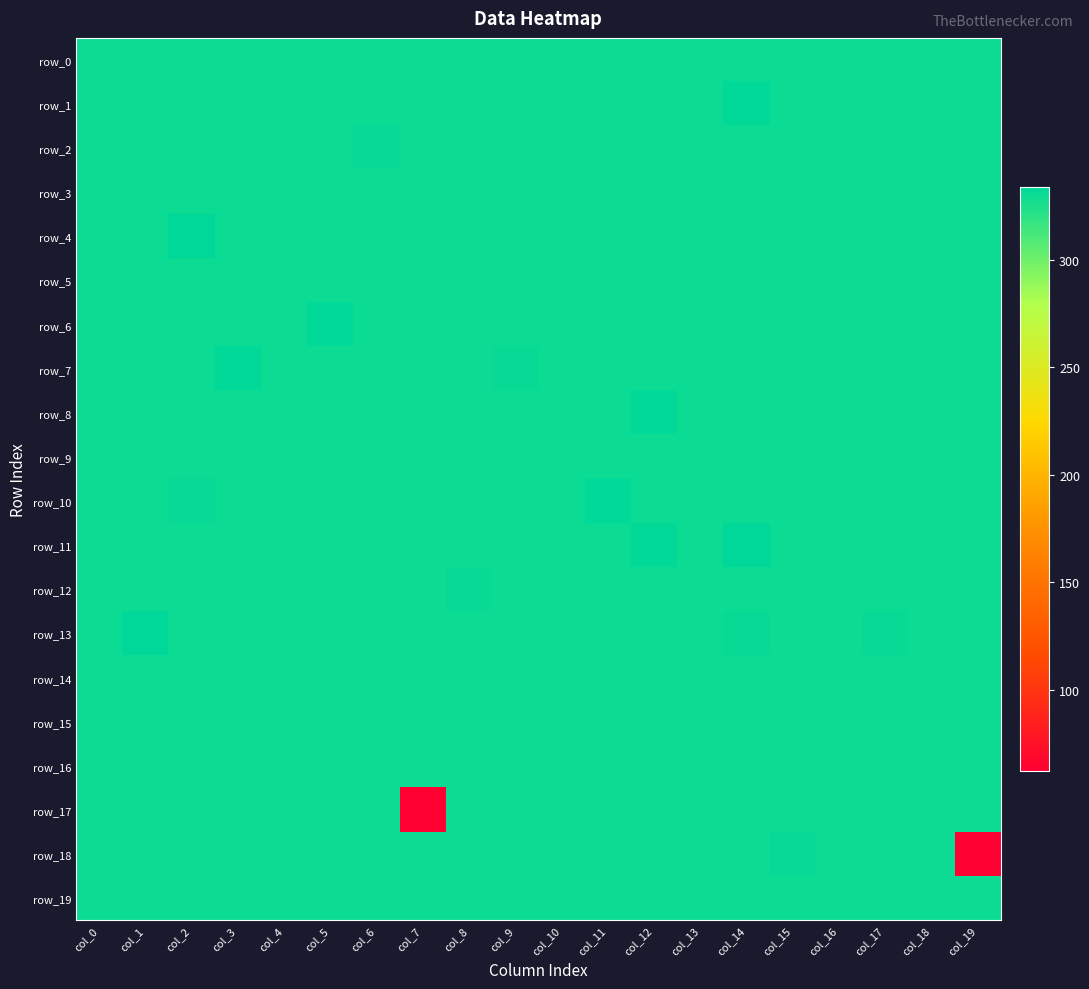

True or false: row_6 has a value of 330 at col_2.

True